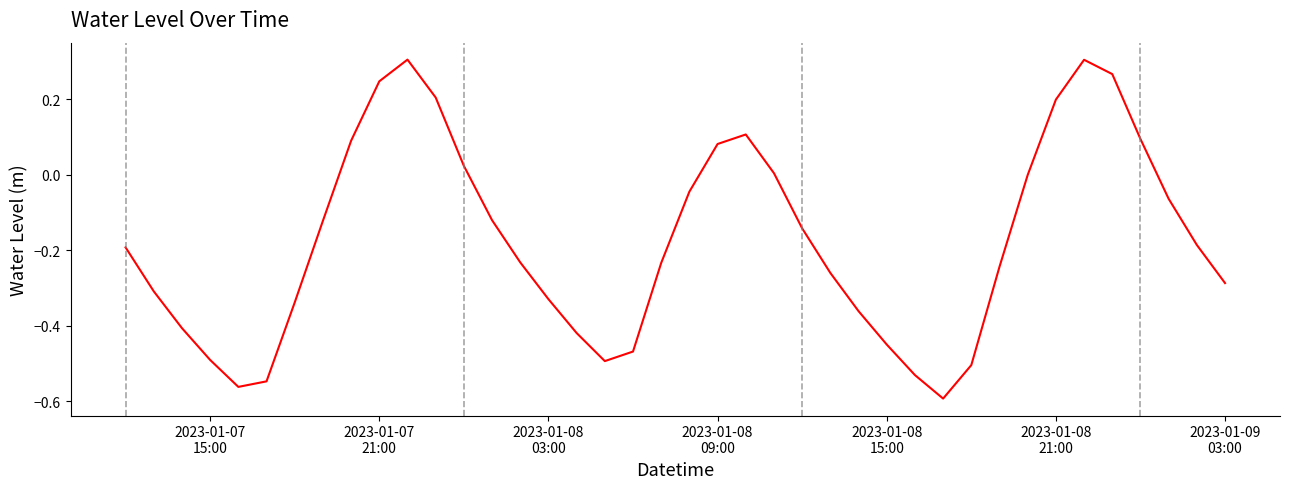

What is the difference between the maximum and minimum values?

0.9